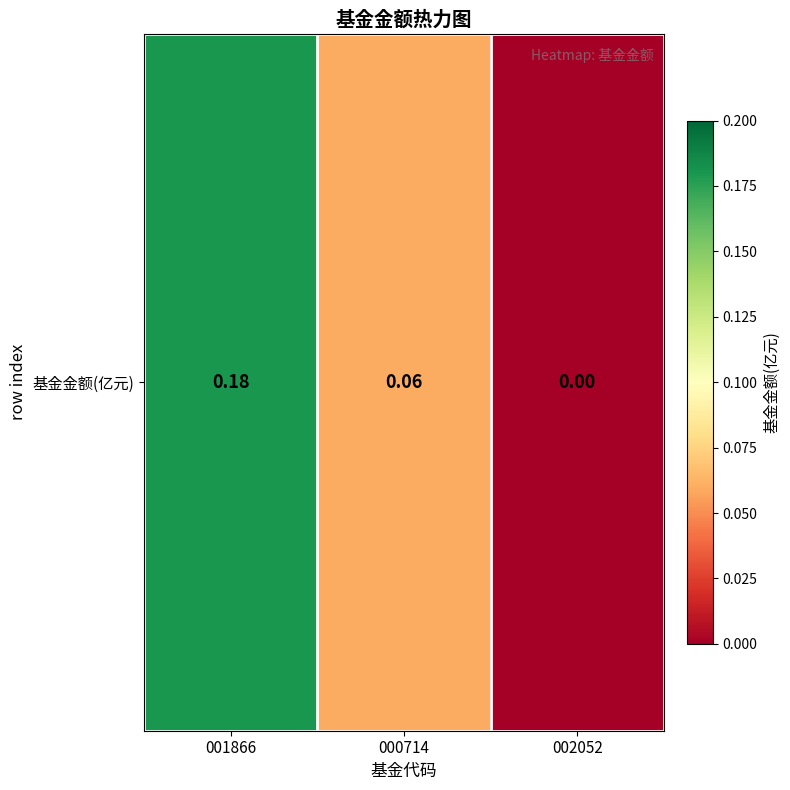

Rank the categories by value from highest to lowest.

001866, 000714, 002052